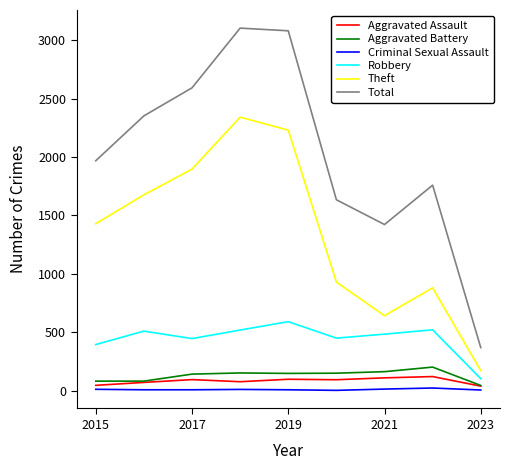

Rank the series by their maximum value, from lowest to highest.

Criminal Sexual Assault, Aggravated Assault, Aggravated Battery, Robbery, Theft, Total